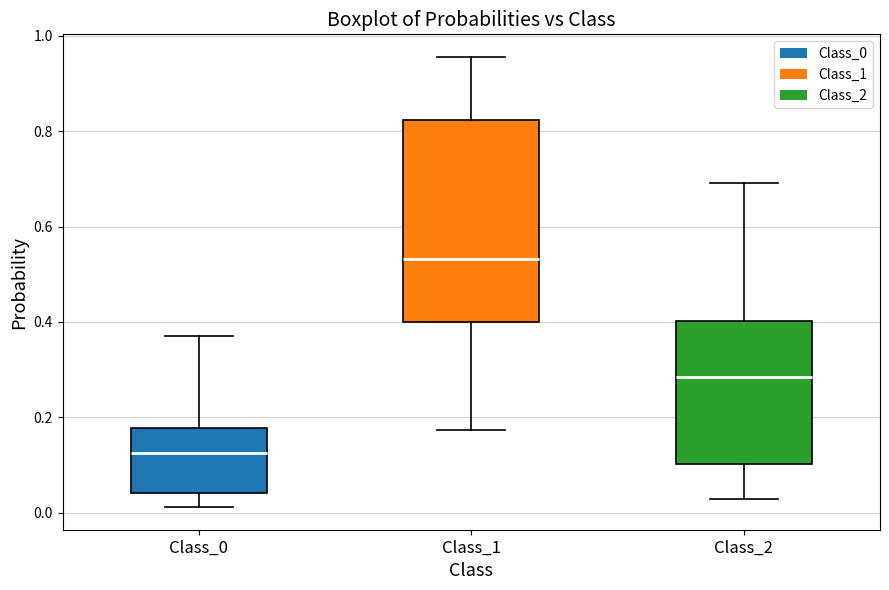

Which box is the tallest, from its lower edge to its upper edge?

Class_1